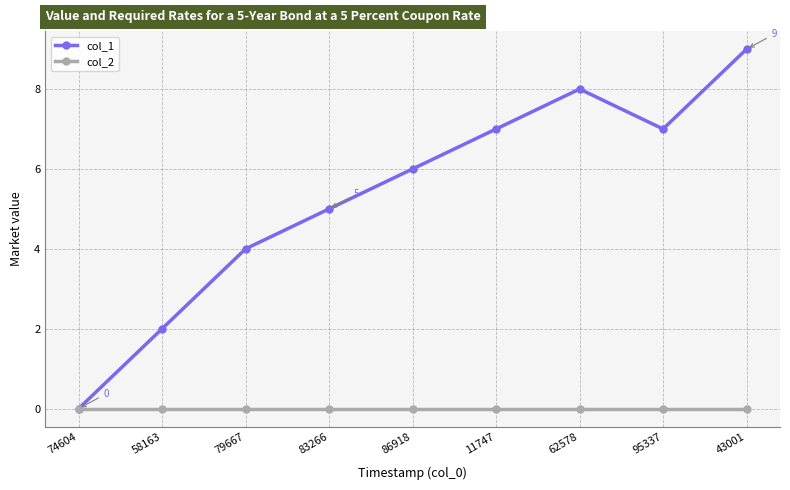

At which category does col_1 reach its first local valley?

95337